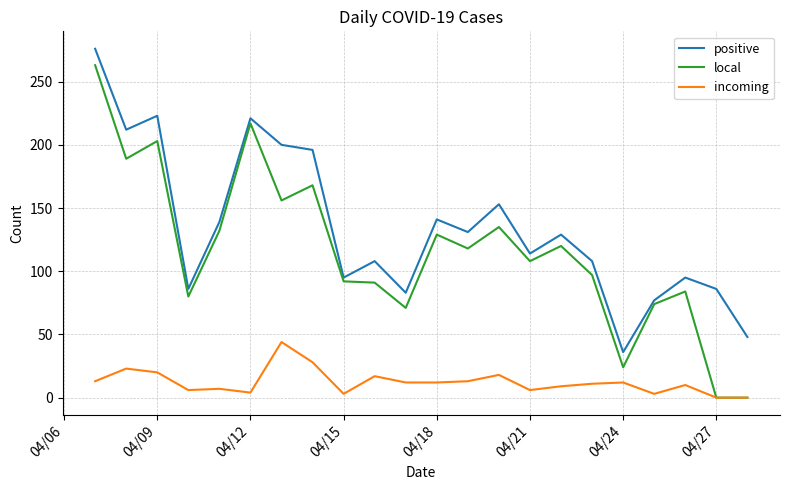

True or false: positive and incoming intersect in this chart.

False